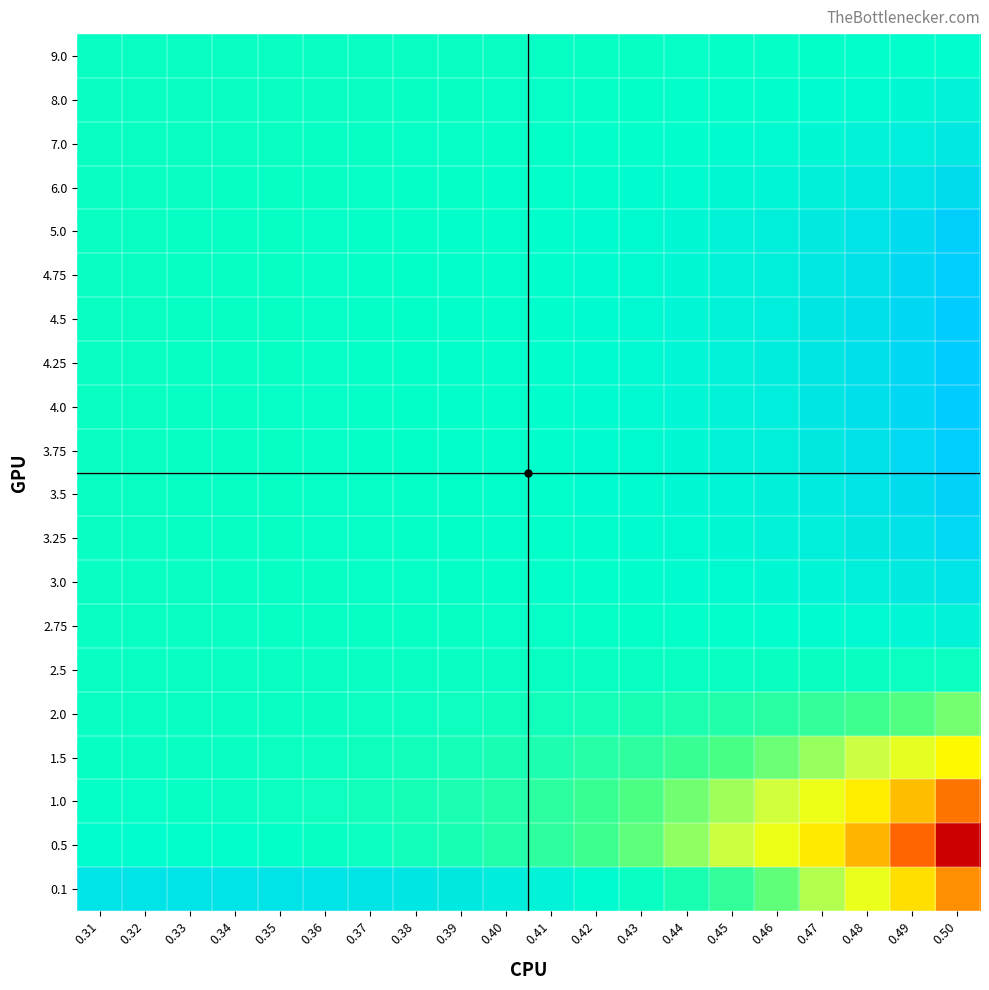

Between 0.34 and 0.36, which is larger?

0.36